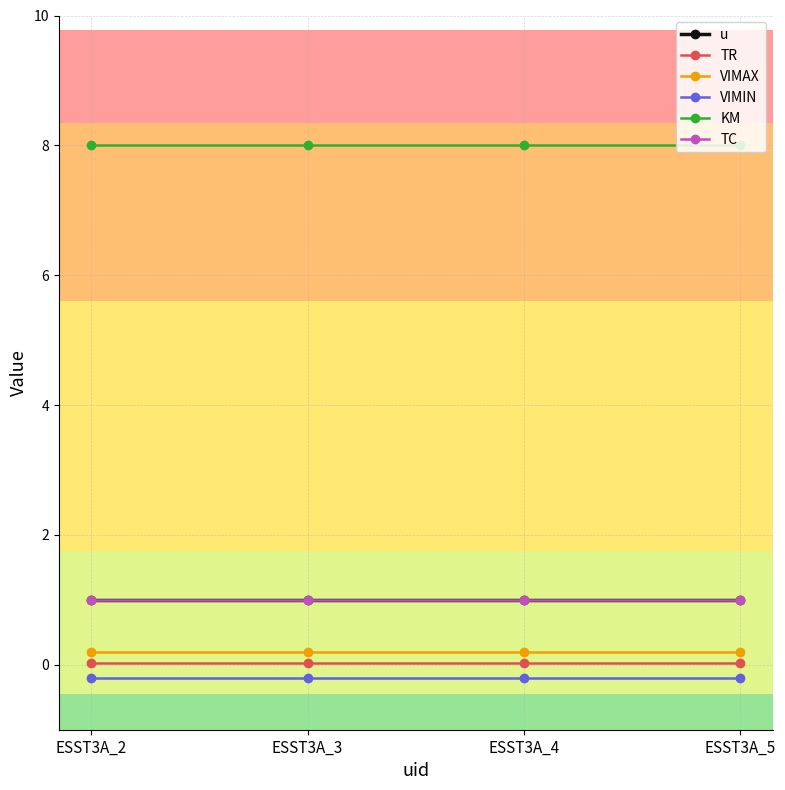

Does the chart have visible grid lines?

Yes